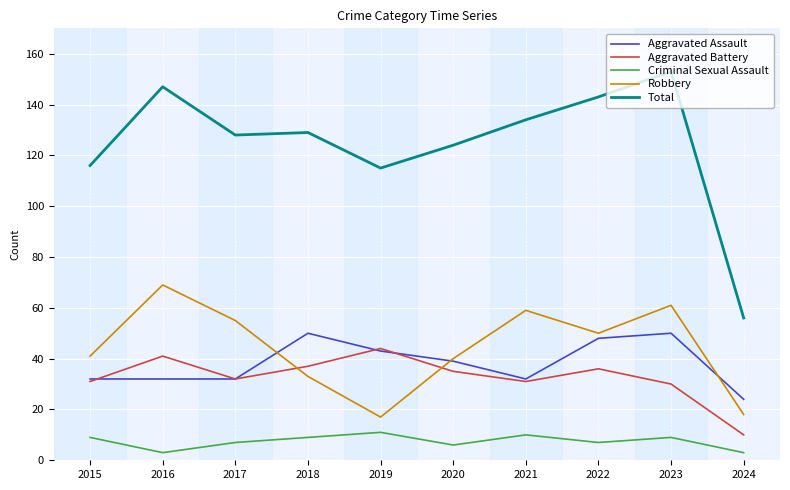

Reading left to right, transcribe all the data shown in this chart.

Aggravated Assault: 32	32	32	50	43	39	32	48	50	24
Aggravated Battery: 31	41	32	37	44	35	31	36	30	10
Criminal Sexual Assault: 9	3	7	9	11	6	10	7	9	3
Robbery: 41	69	55	33	17	40	59	50	61	18
Total: 116	147	128	129	115	124	134	143	153	56